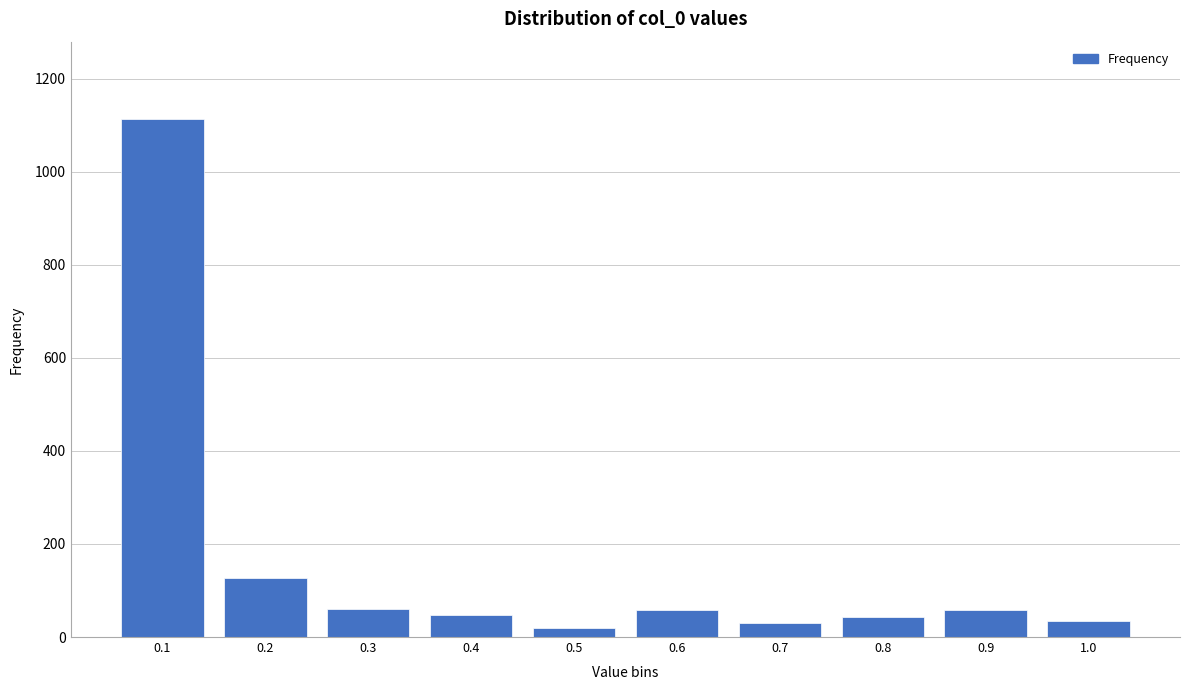

What is the change in value from 0.6 to 0.7?

-28